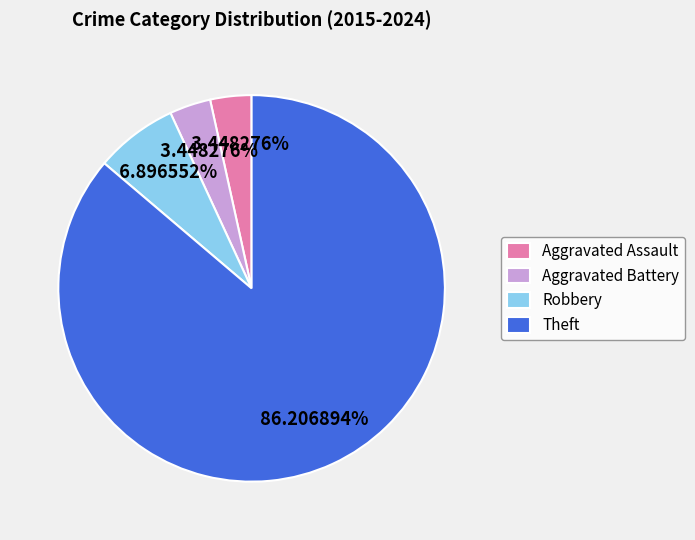

How many segments does this pie chart have?

4